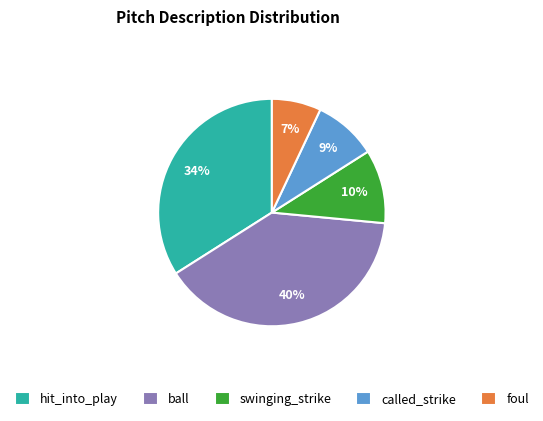

Rank the categories by value from lowest to highest.

foul, called_strike, swinging_strike, hit_into_play, ball